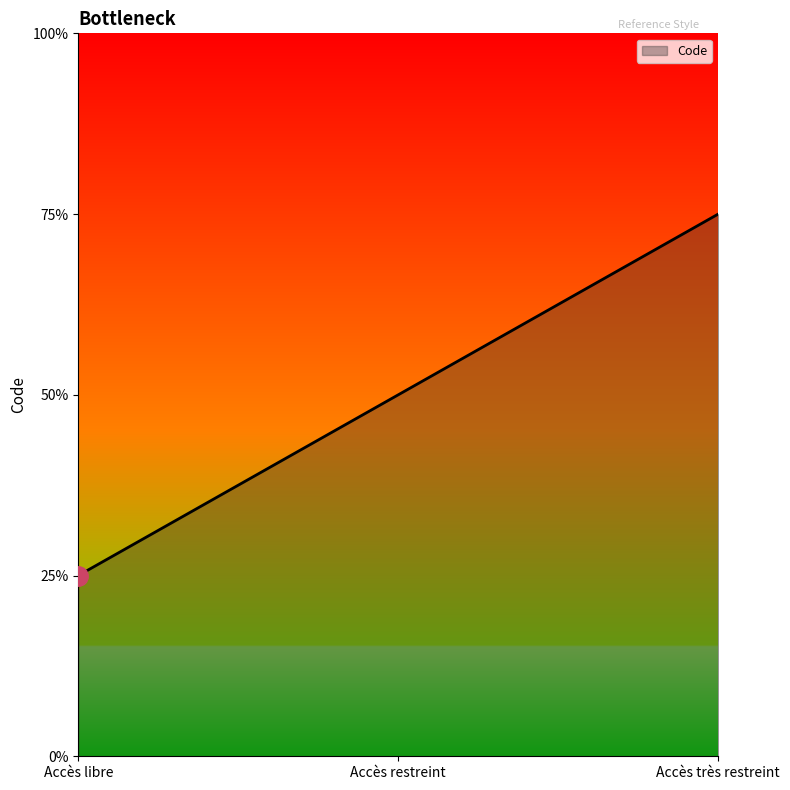

Does the chart display data point markers on the line(s)?

No